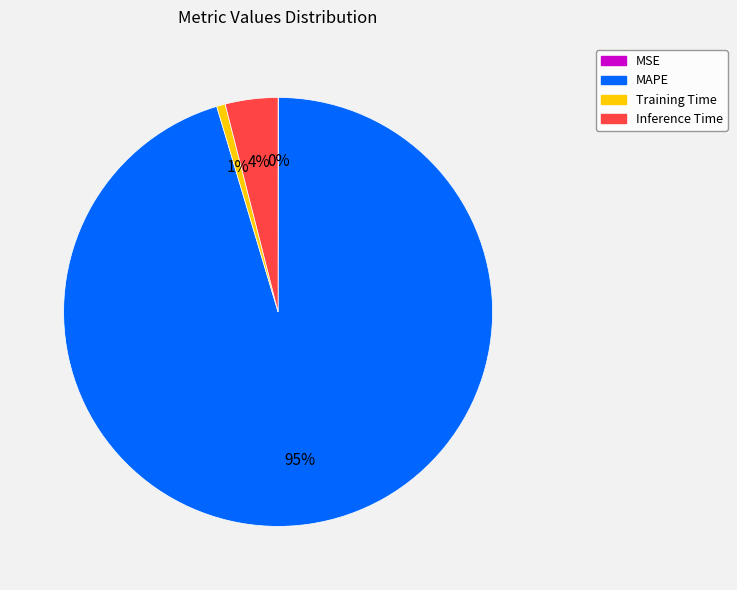

The Training Time slice represents 1% of the pie. True or false?

True